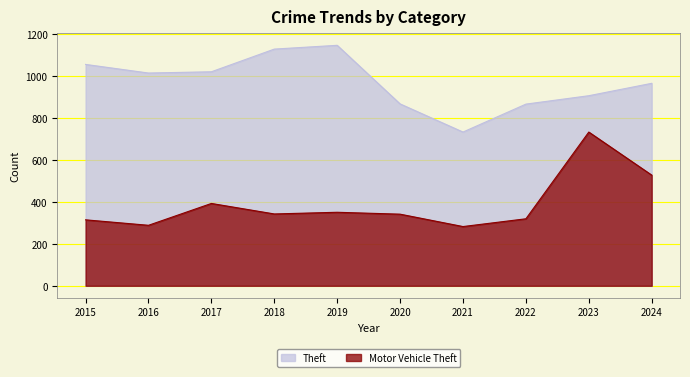

Which series changed the most between 2021 and 2023?

Motor Vehicle Theft